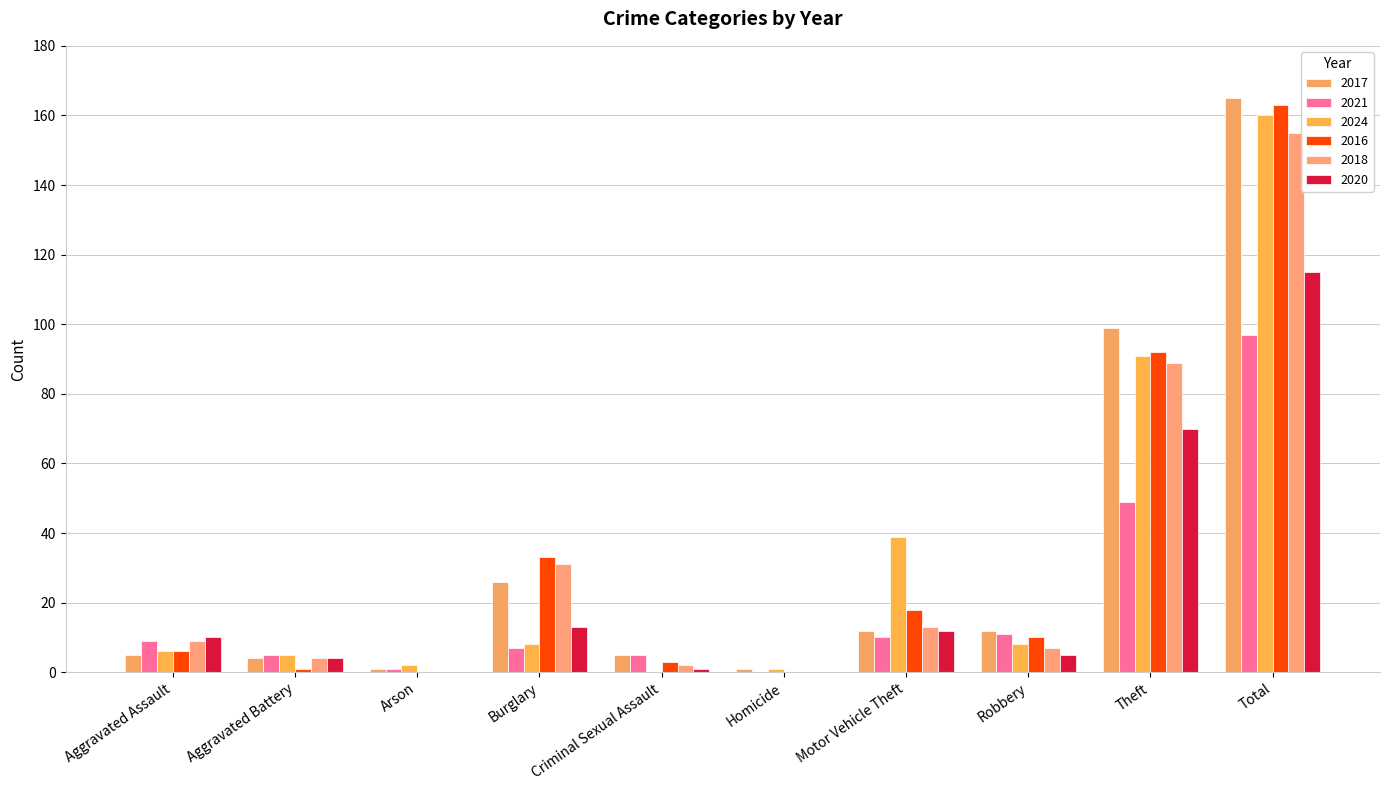

At Motor Vehicle Theft, list the series in order from smallest to largest.

2021, 2017, 2020, 2018, 2016, 2024